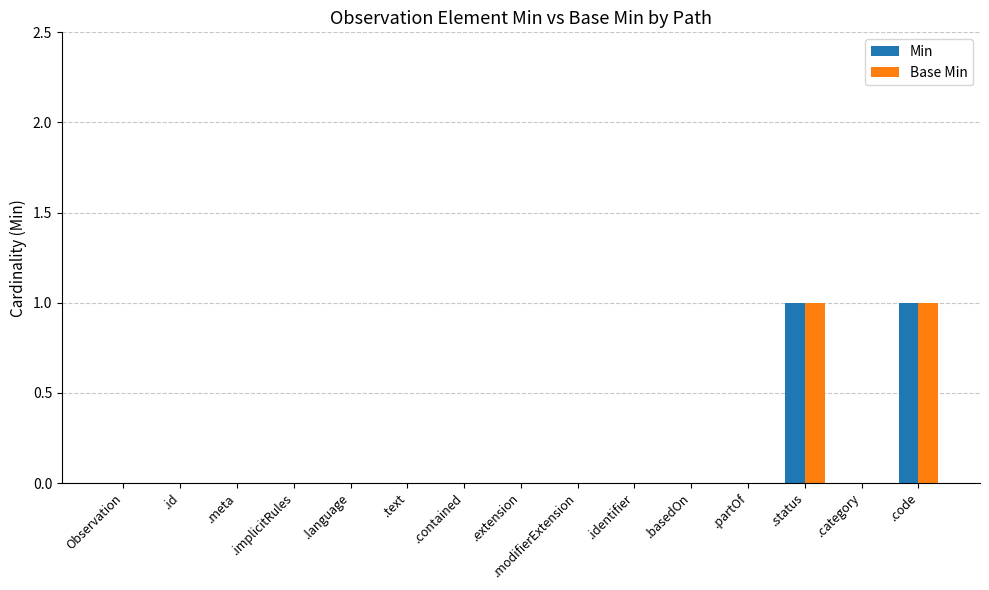

Is it true that Base Min equals 0 at .partOf?

True